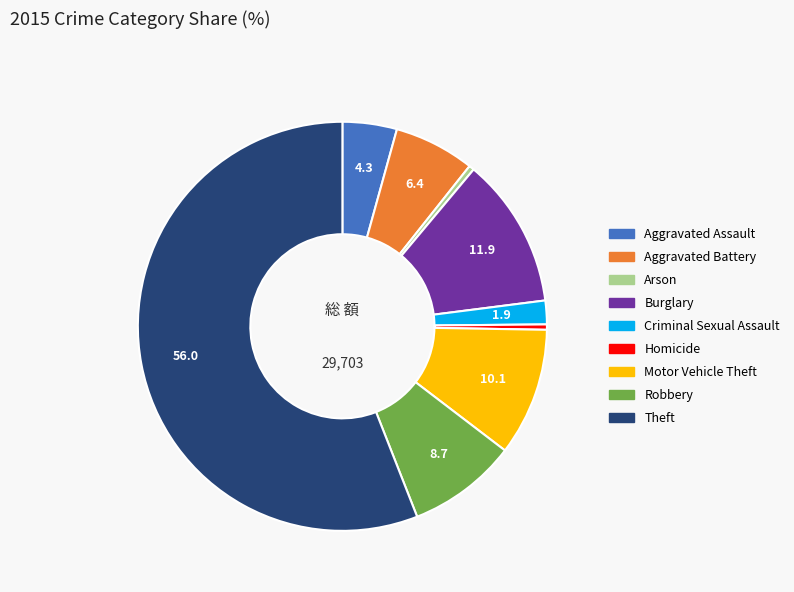

Which has a higher value, Aggravated Battery or Homicide?

Aggravated Battery